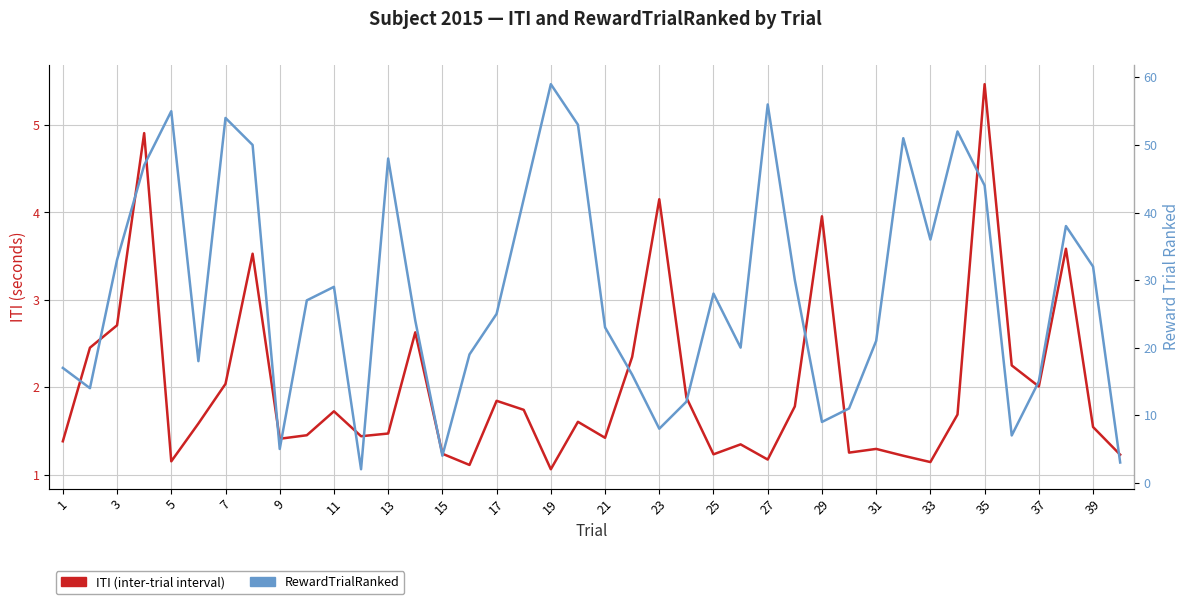

Reading left to right, what are all the values shown in this chart?

ITI (inter-trial interval): 1.4	2.5	2.7	4.9	1.2	1.6	2.0	3.5	1.4	1.5	1.7	1.4	1.5	2.6	1.2	1.1	1.8	1.7	1.1	1.6	1.4	2.3	4.2	1.9	1.2	1.3	1.2	1.8	4.0	1.3	1.3	1.2	1.1	1.7	5.5	2.3	2.0	3.6	1.5	1.2
RewardTrialRanked: 17.0	14.0	33.0	47.0	55.0	18.0	54.0	50.0	5.0	27.0	29.0	2.0	48.0	24.0	4.0	19.0	25.0	42.0	59.0	53.0	23.0	16.0	8.0	12.0	28.0	20.0	56.0	30.0	9.0	11.0	21.0	51.0	36.0	52.0	44.0	7.0	15.0	38.0	32.0	3.0